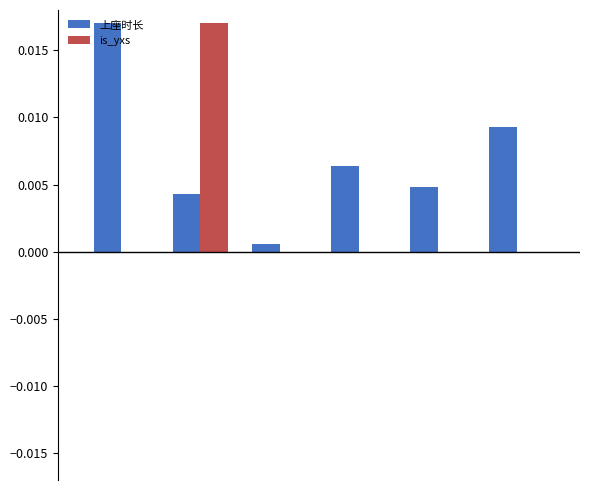

Count the number of categories in the chart.

6